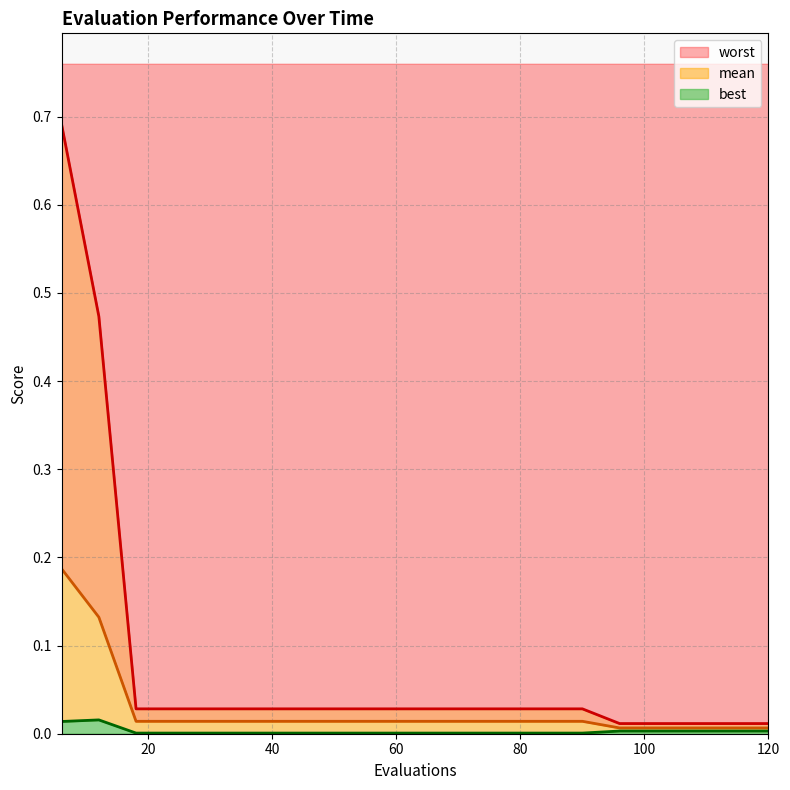

At 12, list the series in order from smallest to largest.

best, mean, worst